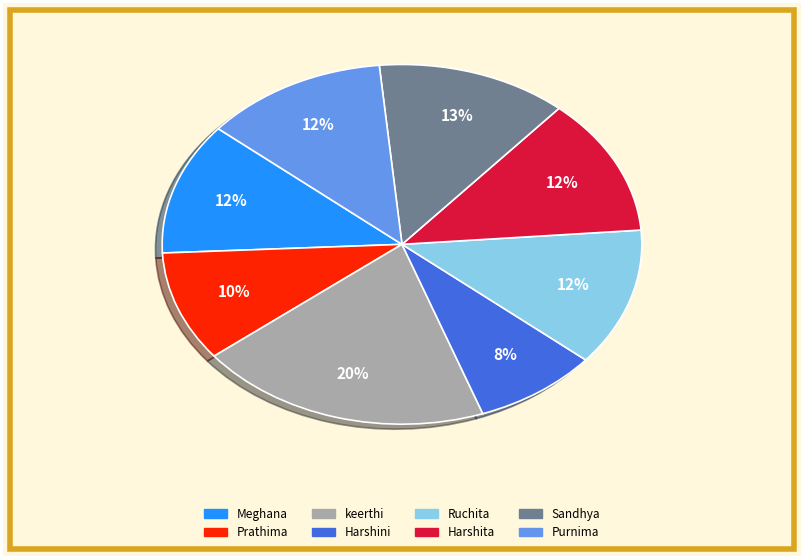

Which slice is the smallest?

Harshini